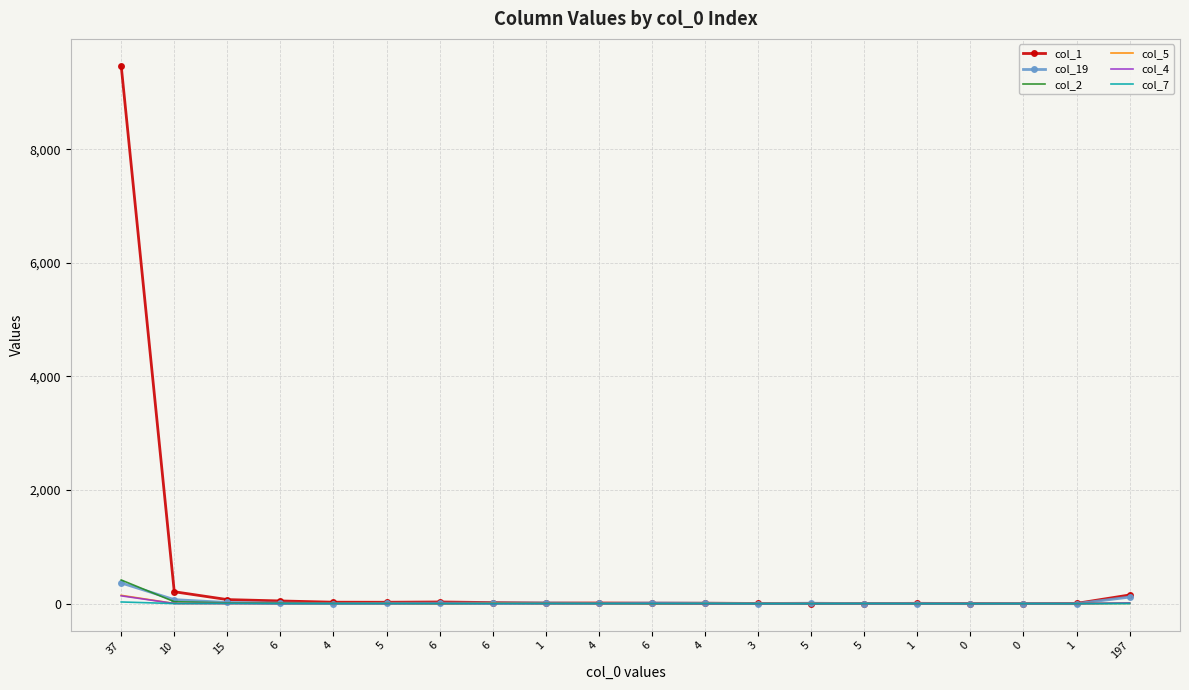

What are all the series names shown in the legend?

col_1, col_19, col_2, col_5, col_4, col_7